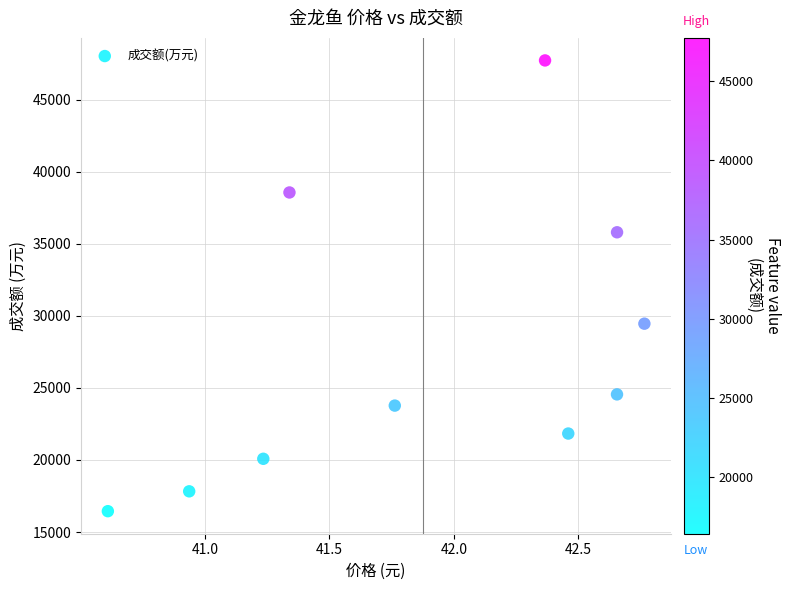

What Y value in the scatter plot is closest to 32090?

29462